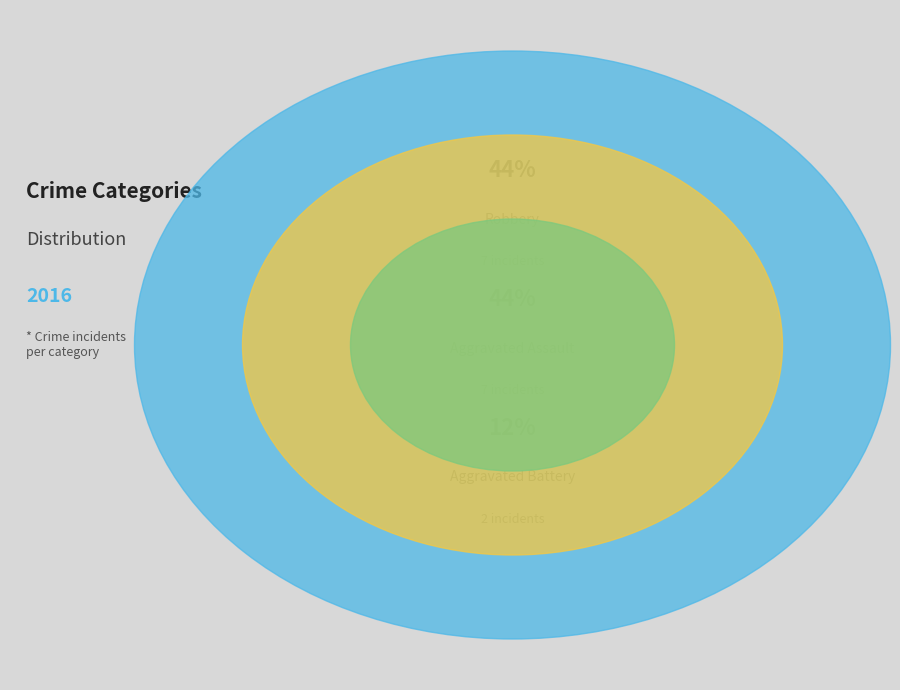

To the nearest percent, what is the average slice percentage?

33%